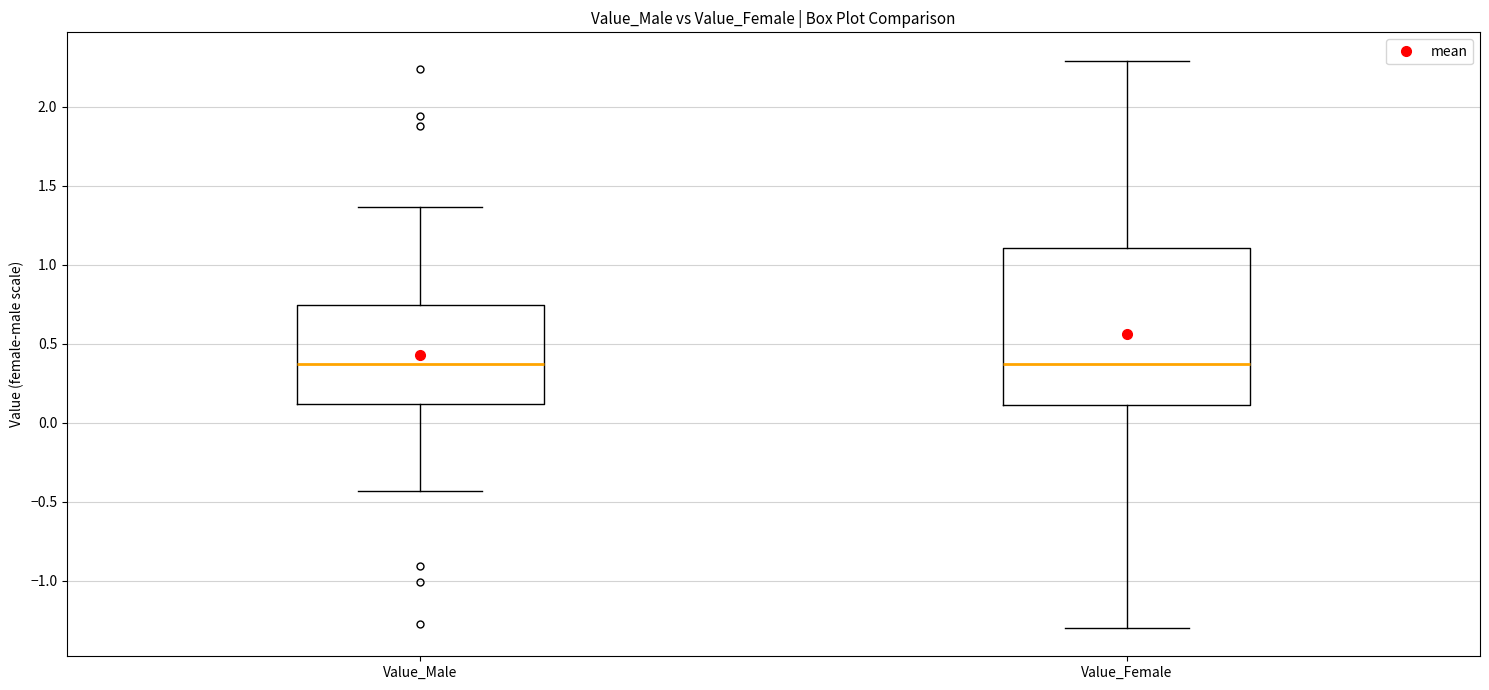

Reading left to right, transcribe this box plot: for each box, give where its median line is, the range the box spans, and where its two whiskers end, as read against the y-axis. The values are not printed on the chart, so give them approximately, as read against the axis.

Value_Male: median 0.35, box 0.10 to 0.75, whiskers -0.45 to 1.35
Value_Female: median 0.35, box 0.10 to 1.10, whiskers -1.30 to 2.30